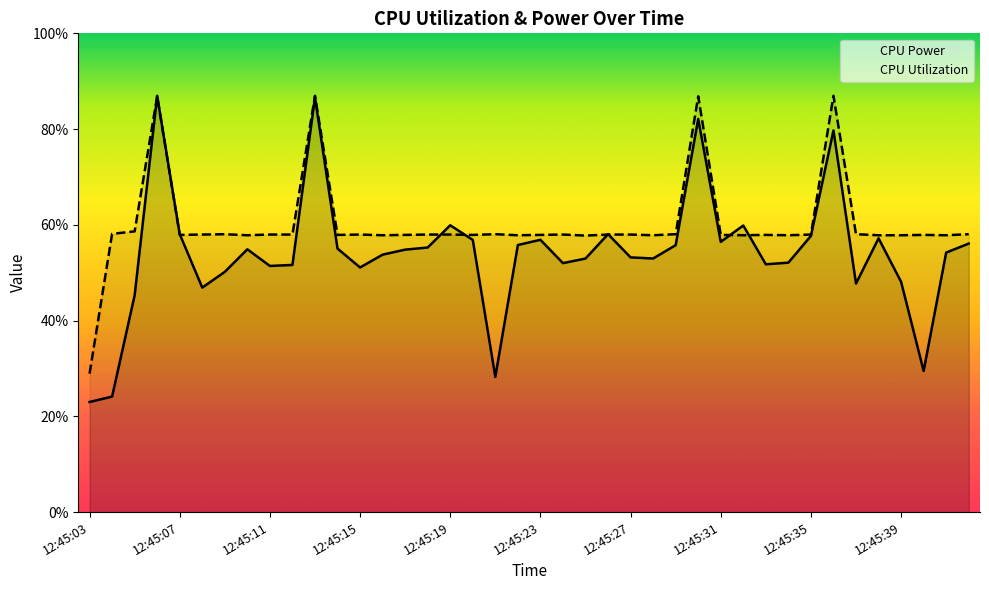

The CPU Utilization series shows 0.1 at 12:45:19. True or false?

False